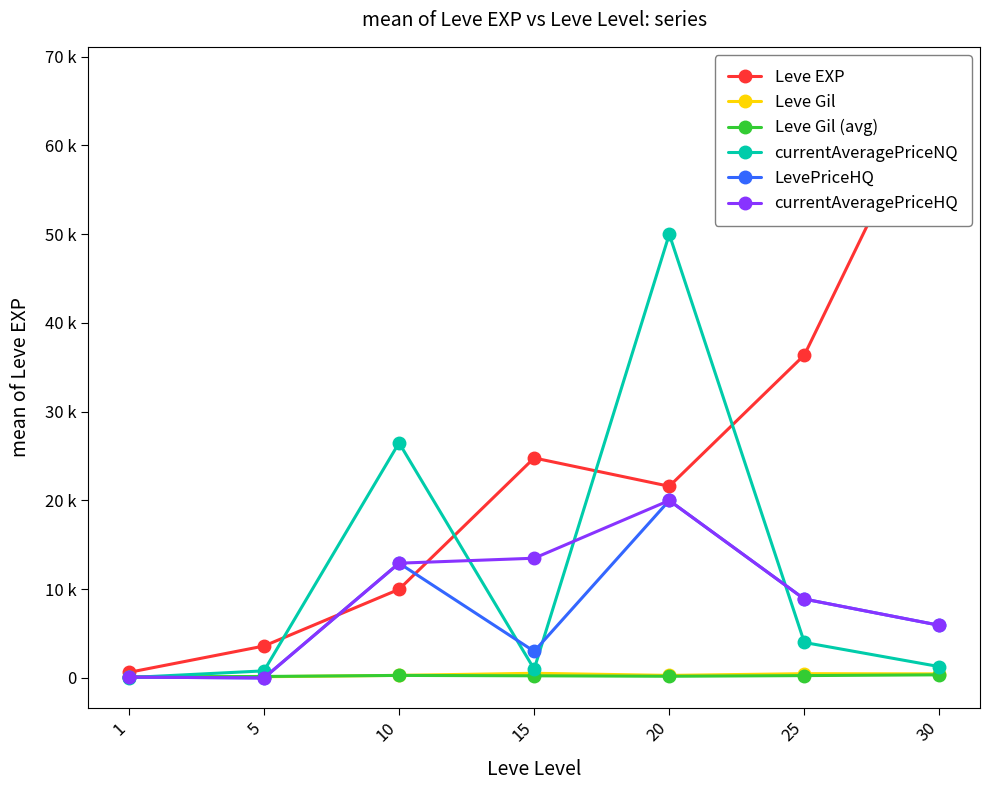

Does the chart have visible grid lines?

No